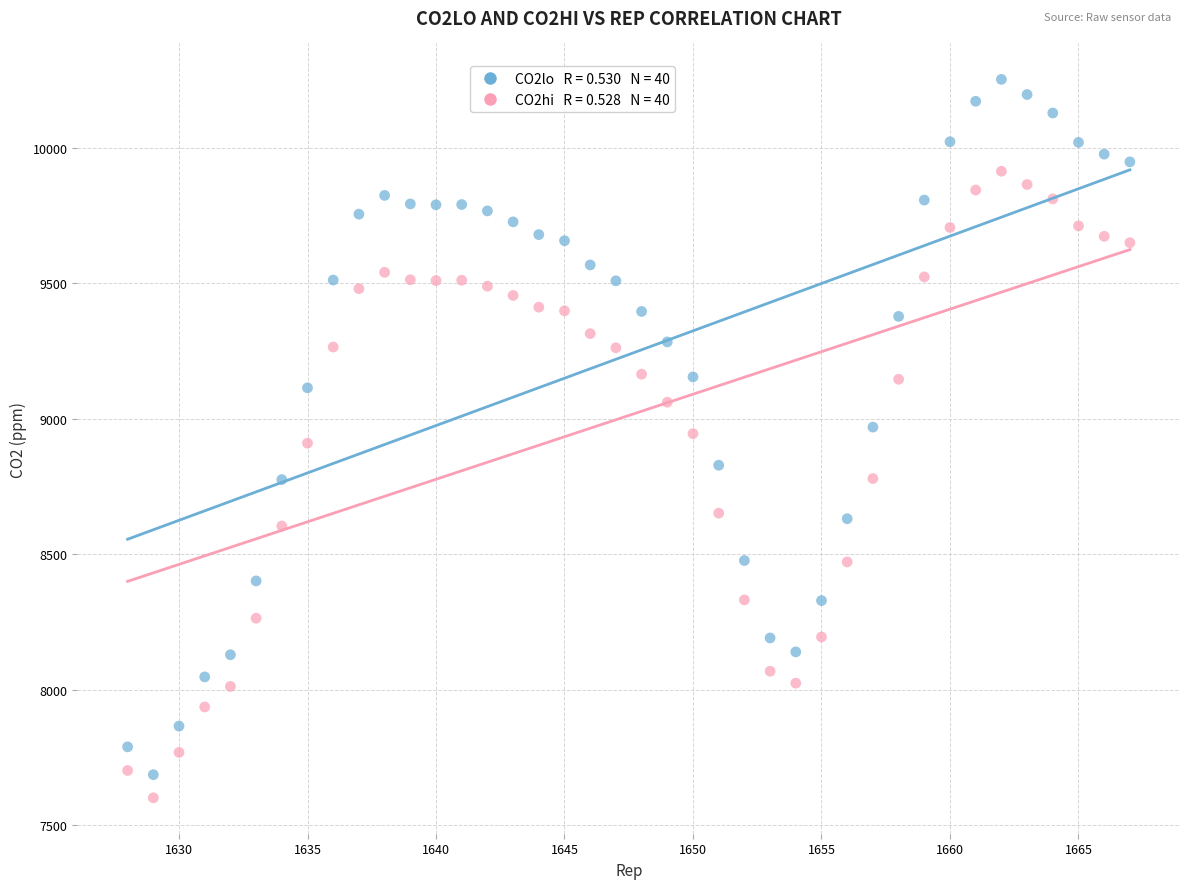

Across all data points, what is the range of X values (max minus min)?

39.0